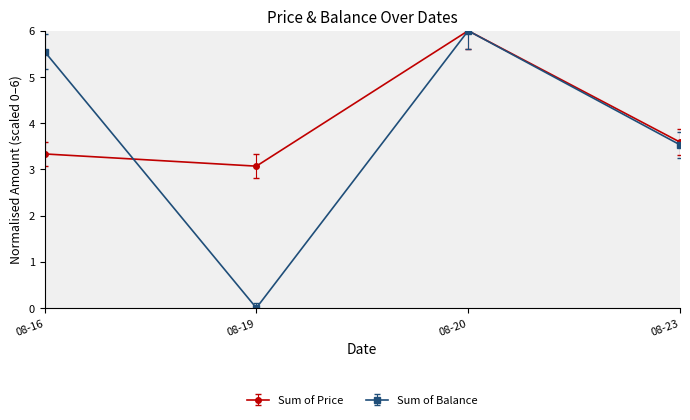

At which category does Sum of Balance reach its first local valley?

08-19